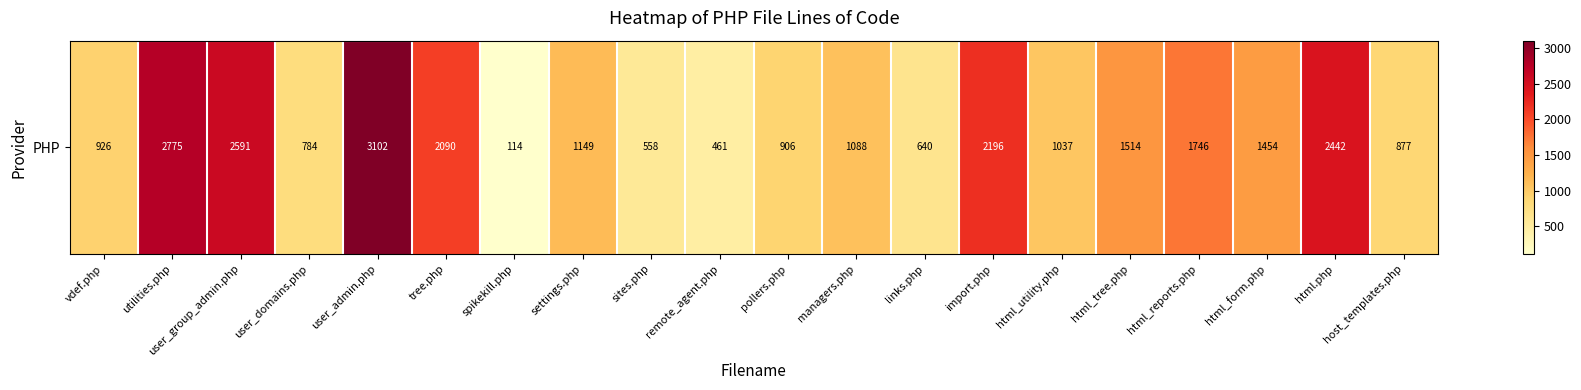

What is the minimum value shown in the chart?

114